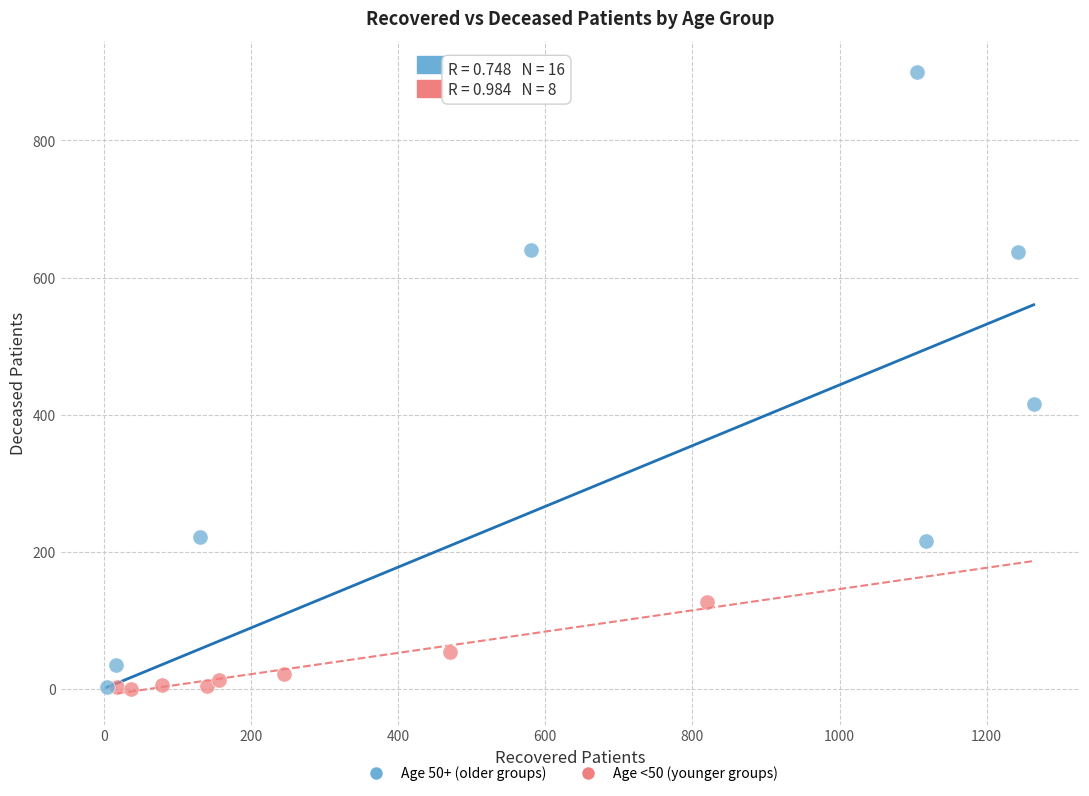

Which series has the widest spread of Y values?

Age 50+ (older groups)